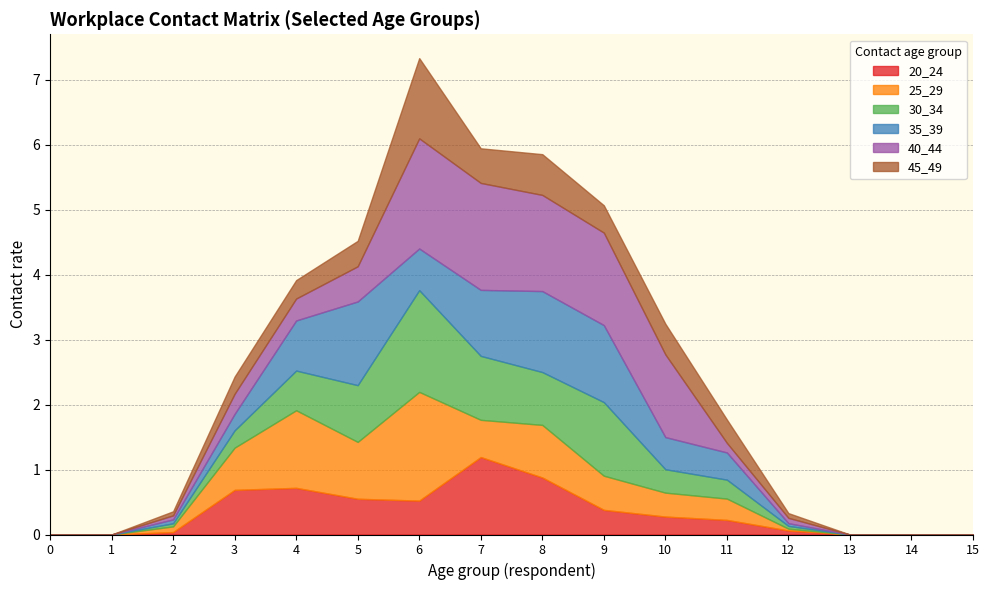

At which category does 40_44 reach its first local peak?

6